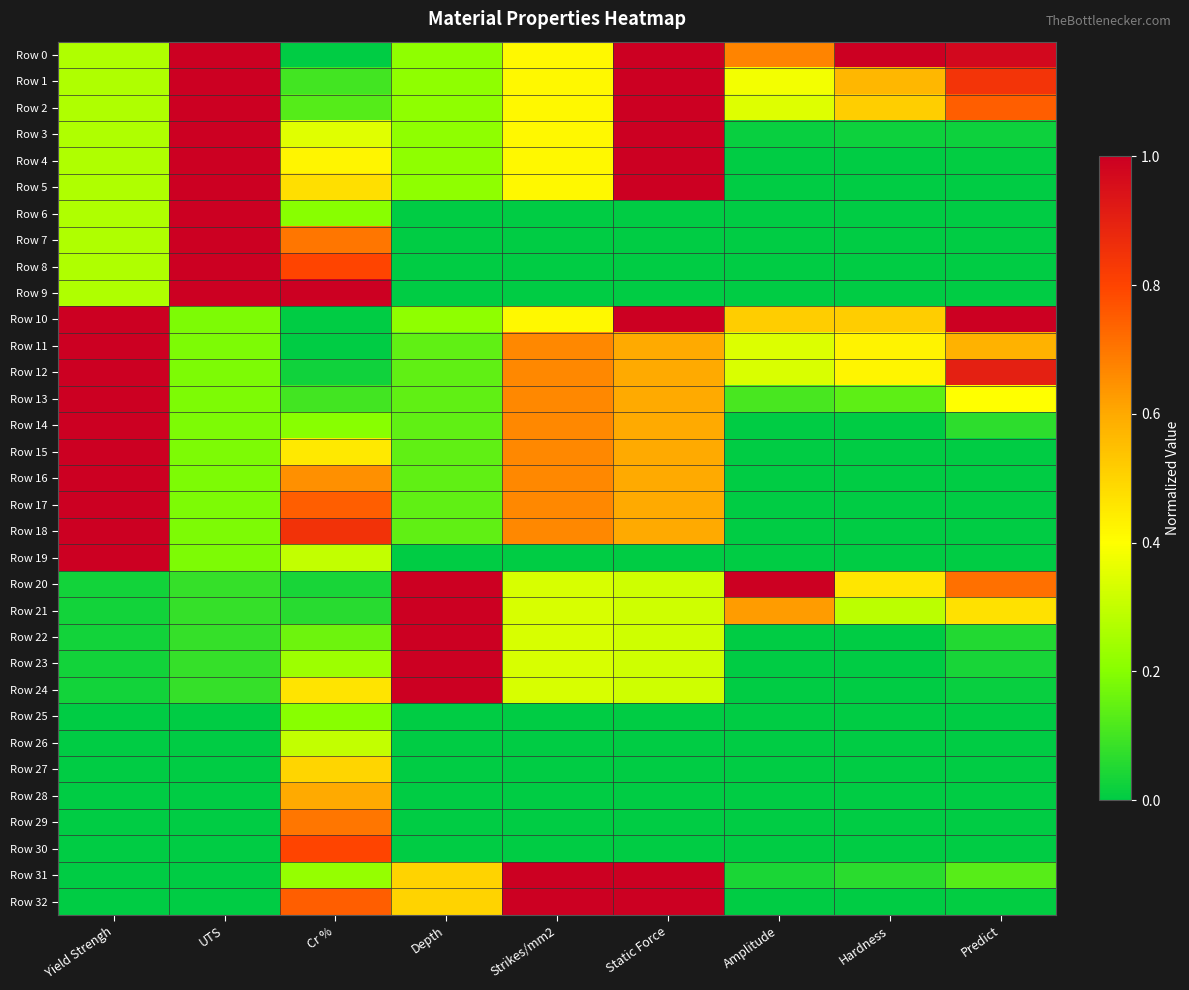

At which category is the sum across all series the highest?

Static Force